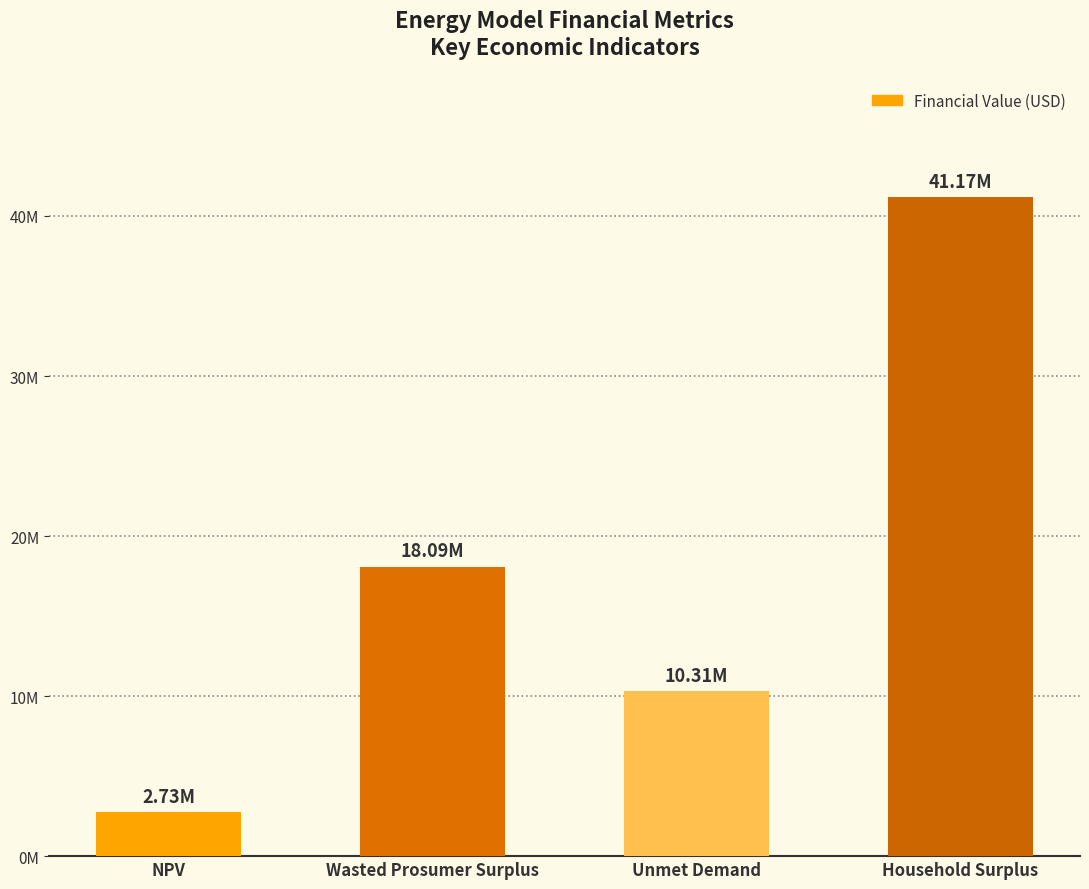

Is it true that the value at Unmet Demand is 4235209.7?

False